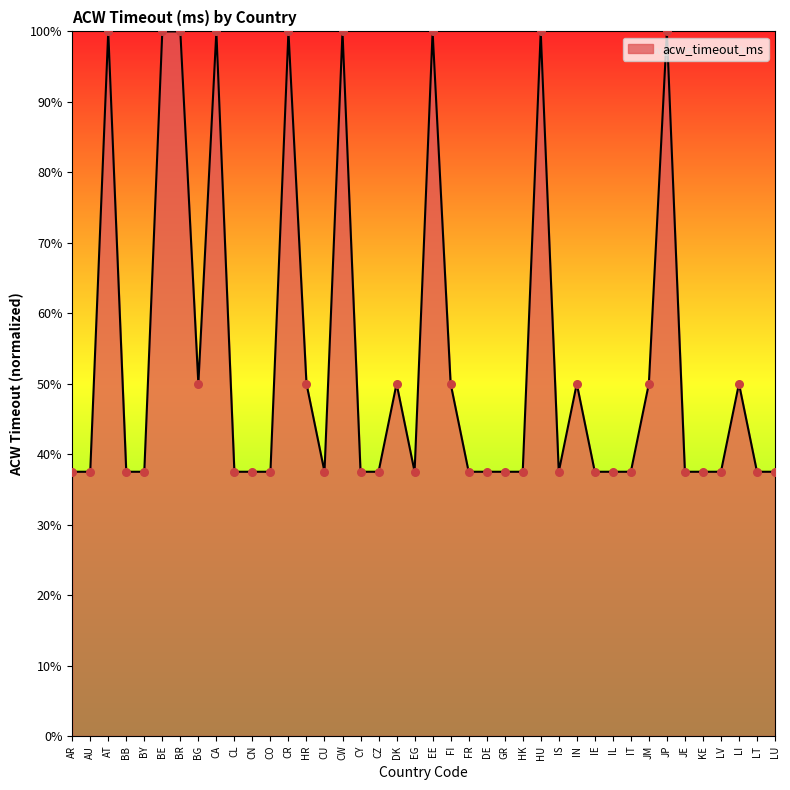

Between CN and CW, which is larger?

CW